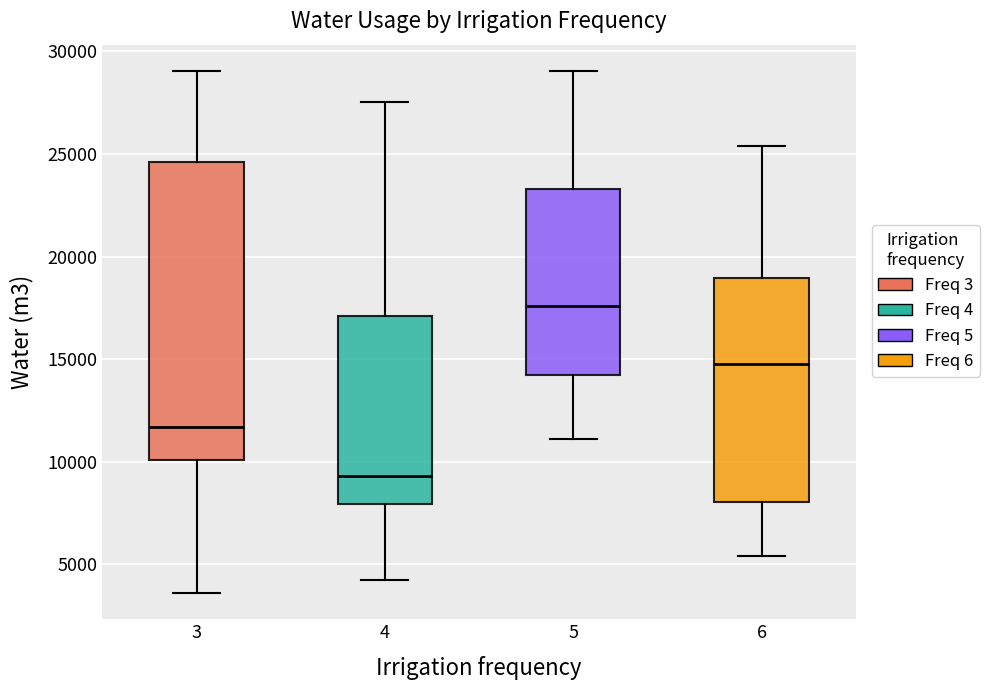

Reading left to right, read every box against the y-axis: the position of its median line, the range the box covers, and the ends of its whiskers. The values are not printed on the chart, so give them approximately, as read against the axis.

3: median 11500, box 10000 to 24500, whiskers 3500 to 29000
4: median 9500, box 8000 to 17000, whiskers 4000 to 27500
5: median 17500, box 14000 to 23500, whiskers 11000 to 29000
6: median 15000, box 8000 to 19000, whiskers 5500 to 25500